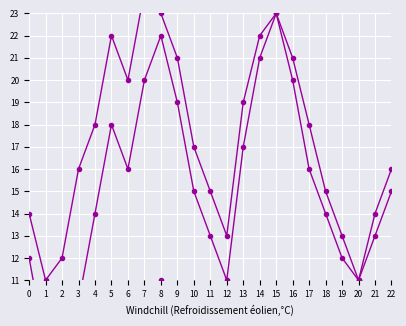

What is the lowest value of the Total nets series?

11